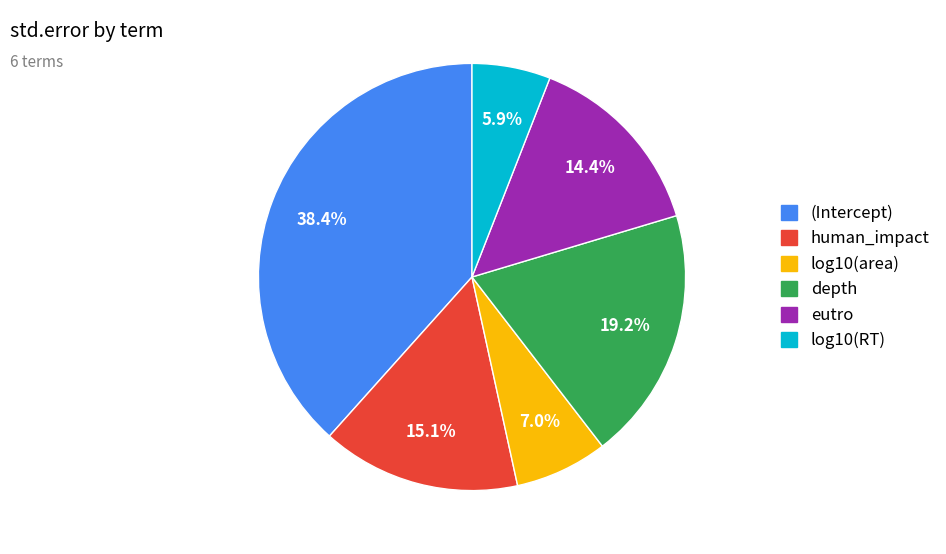

Which has a higher value, log10(area) or depth?

depth